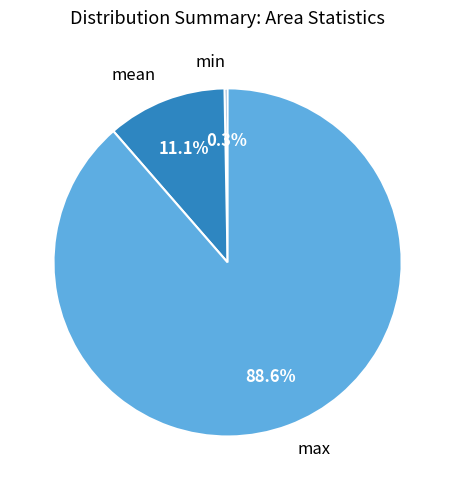

What is the majority slice?

max